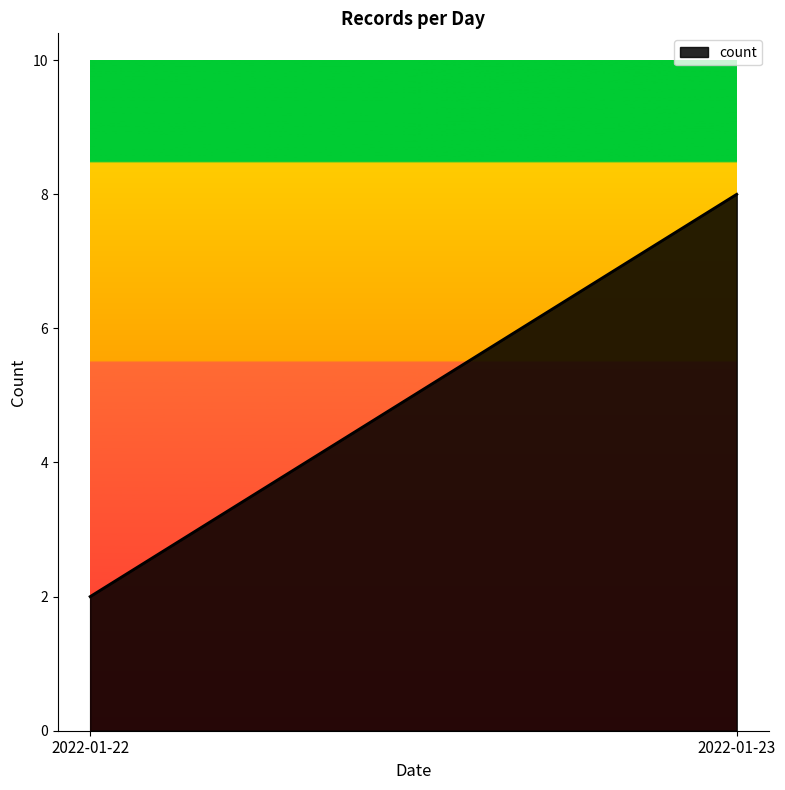

What is the sum of all values?

10